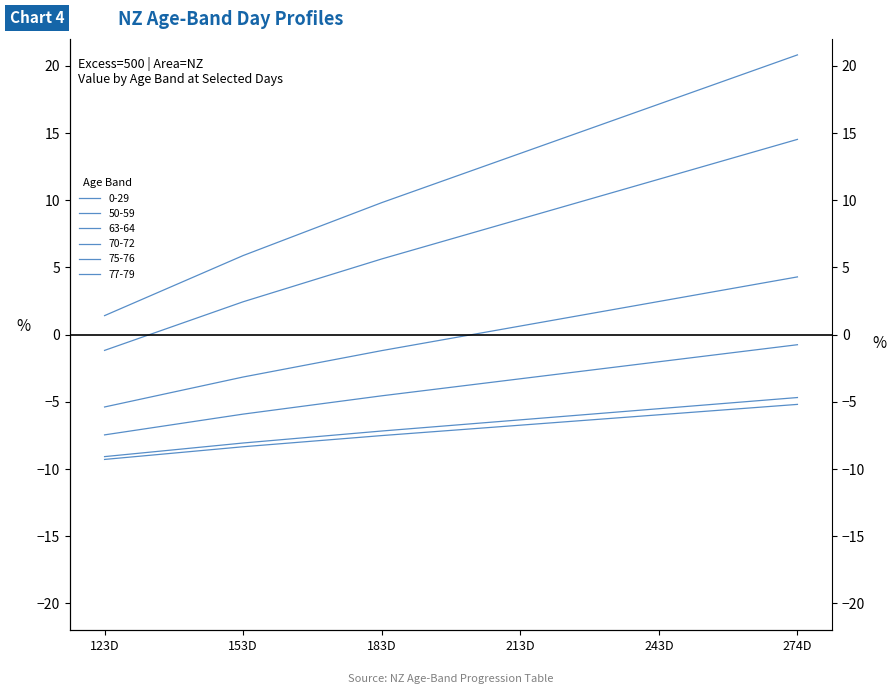

At which category is the sum across all series the highest?

274D